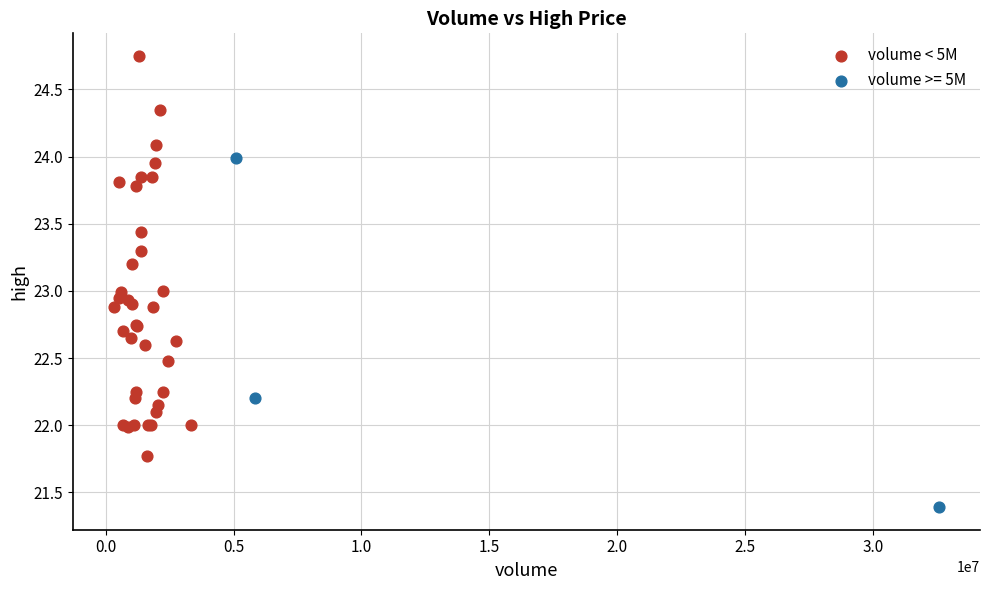

Which series has the largest Y range (max minus min)?

volume < 5M